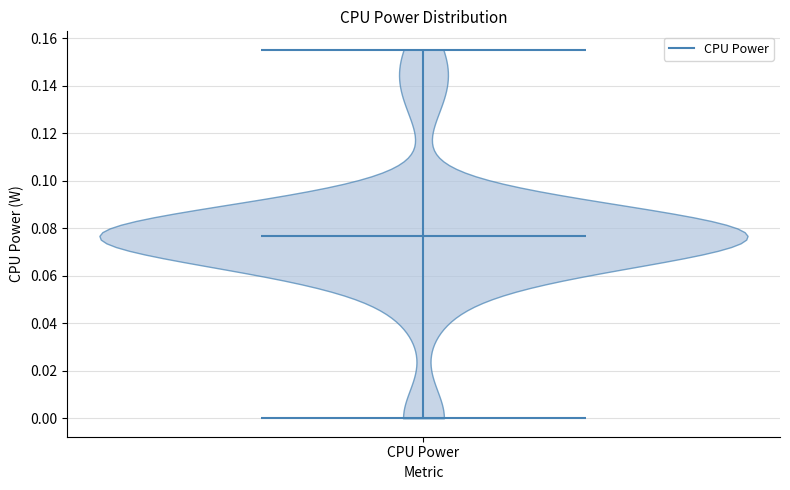

Read this violin plot against the y-axis: where its median line is, and the lowest and highest points the violin reaches. The values are not printed on the chart, so give them approximately, as read against the axis.

median line 0.076, lowest point 0.000, highest point 0.156